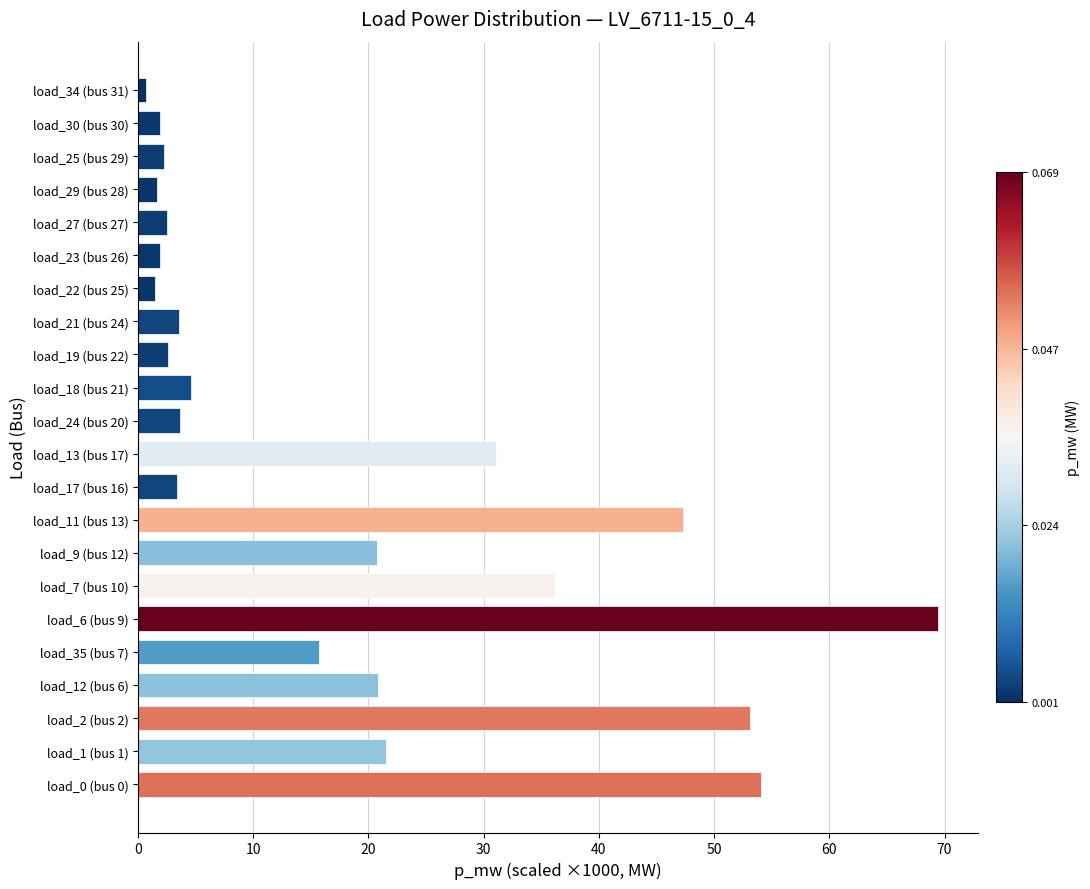

What is the smallest value displayed?

0.7